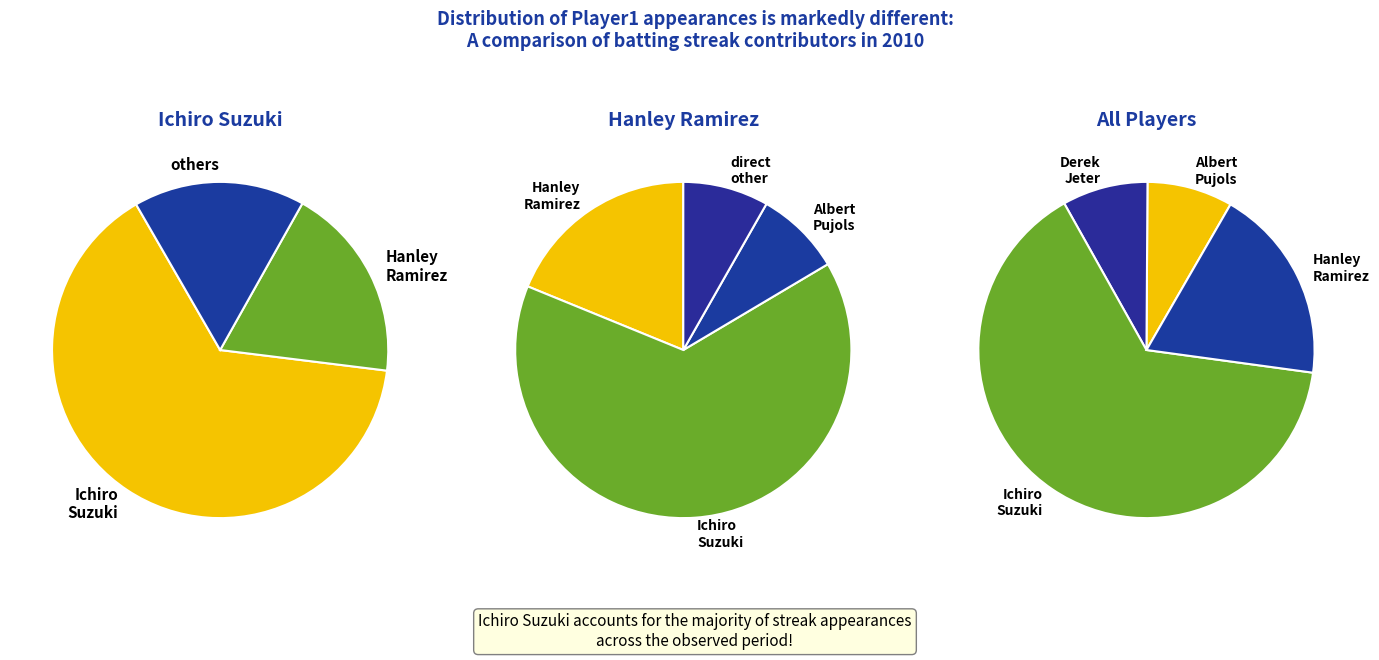

To the nearest percent, what is the combined percentage of Albert Pujols and Hanley Ramirez?

27%